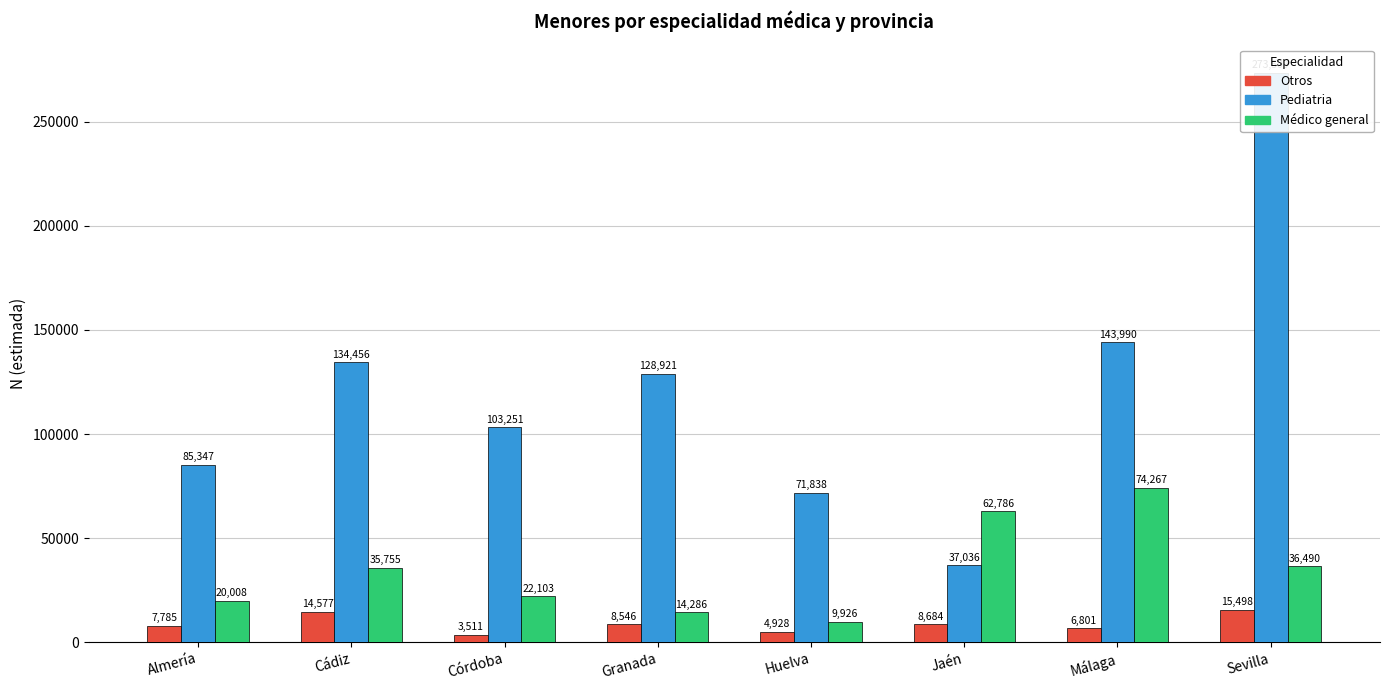

What position from the left is Cádiz?

2